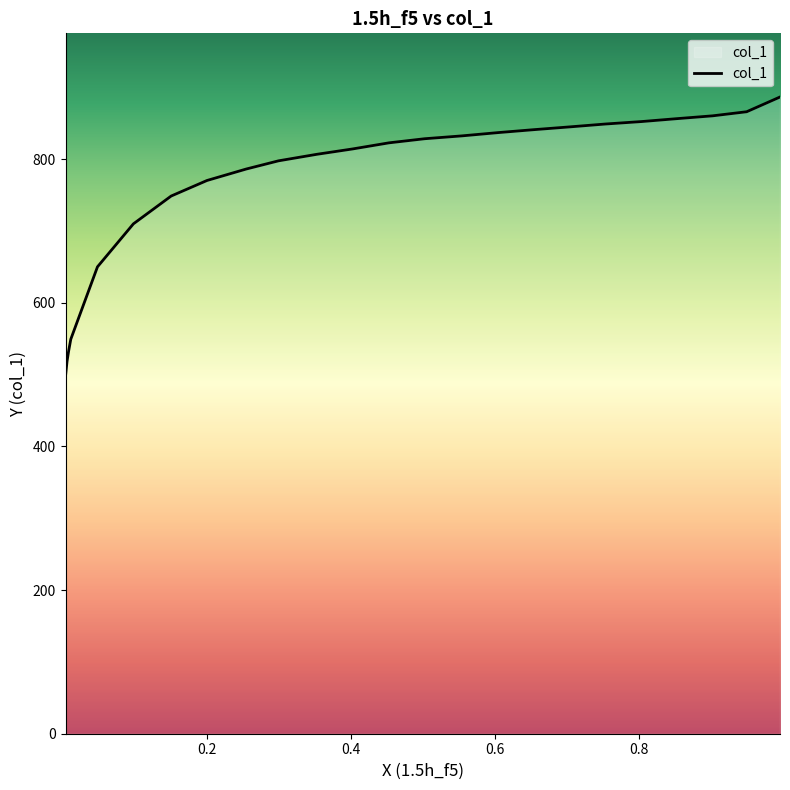

What is the ratio of the value at 0.2542 to the value at 0.6526?

0.9